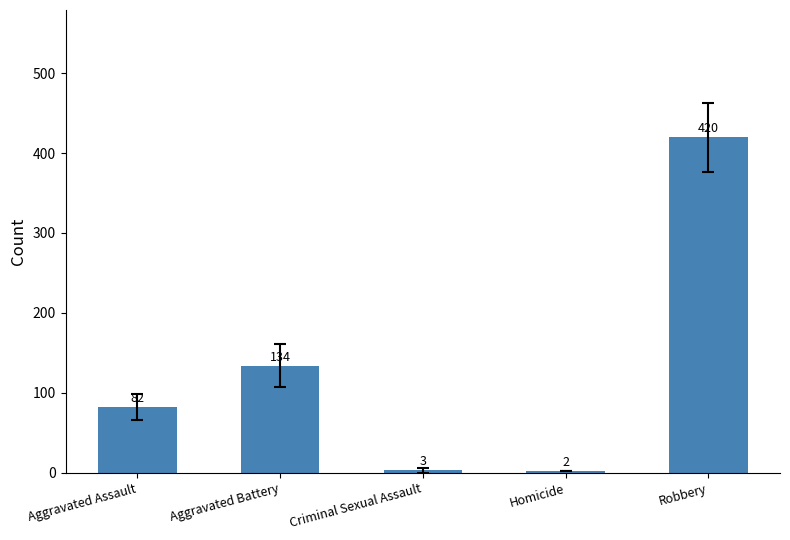

List the labels in order of value, smallest first.

Homicide, Criminal Sexual Assault, Aggravated Assault, Aggravated Battery, Robbery